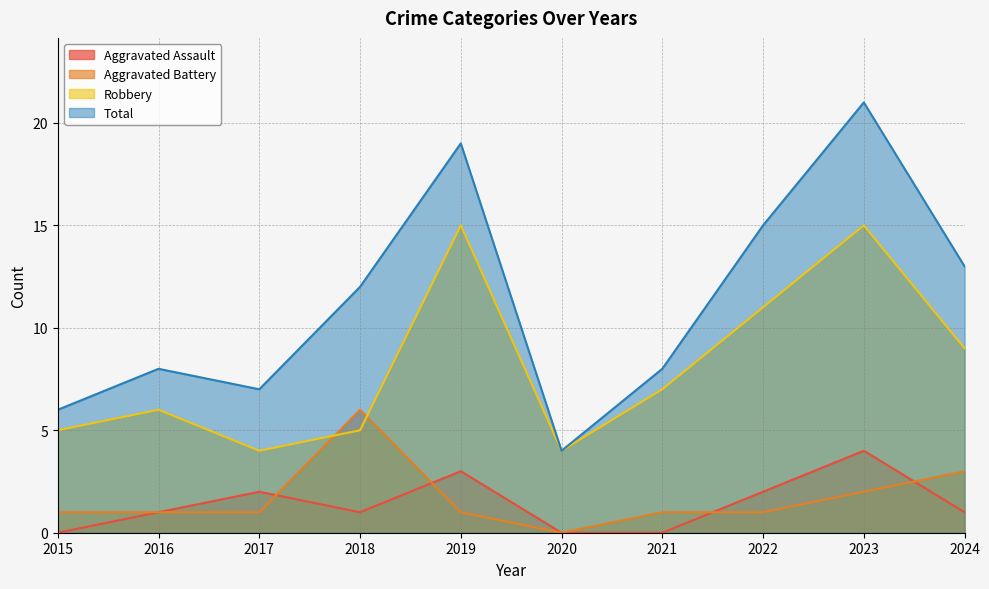

What is the greatest value displayed?

21